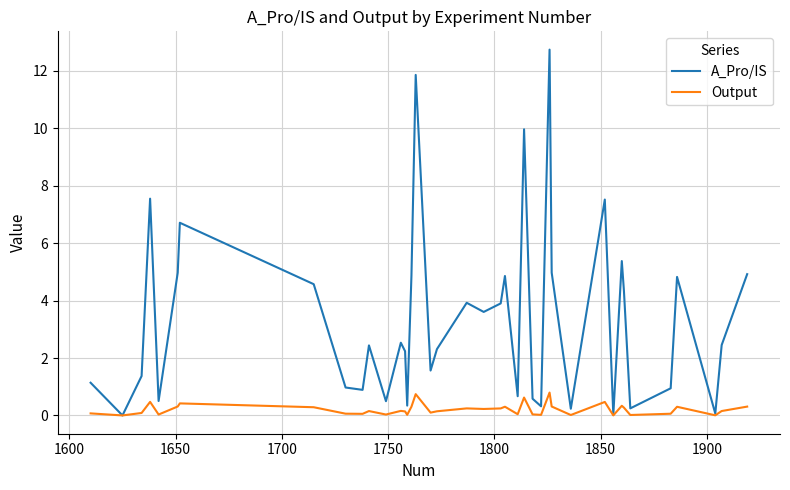

Which series has the largest range (max minus min)?

A_Pro/IS